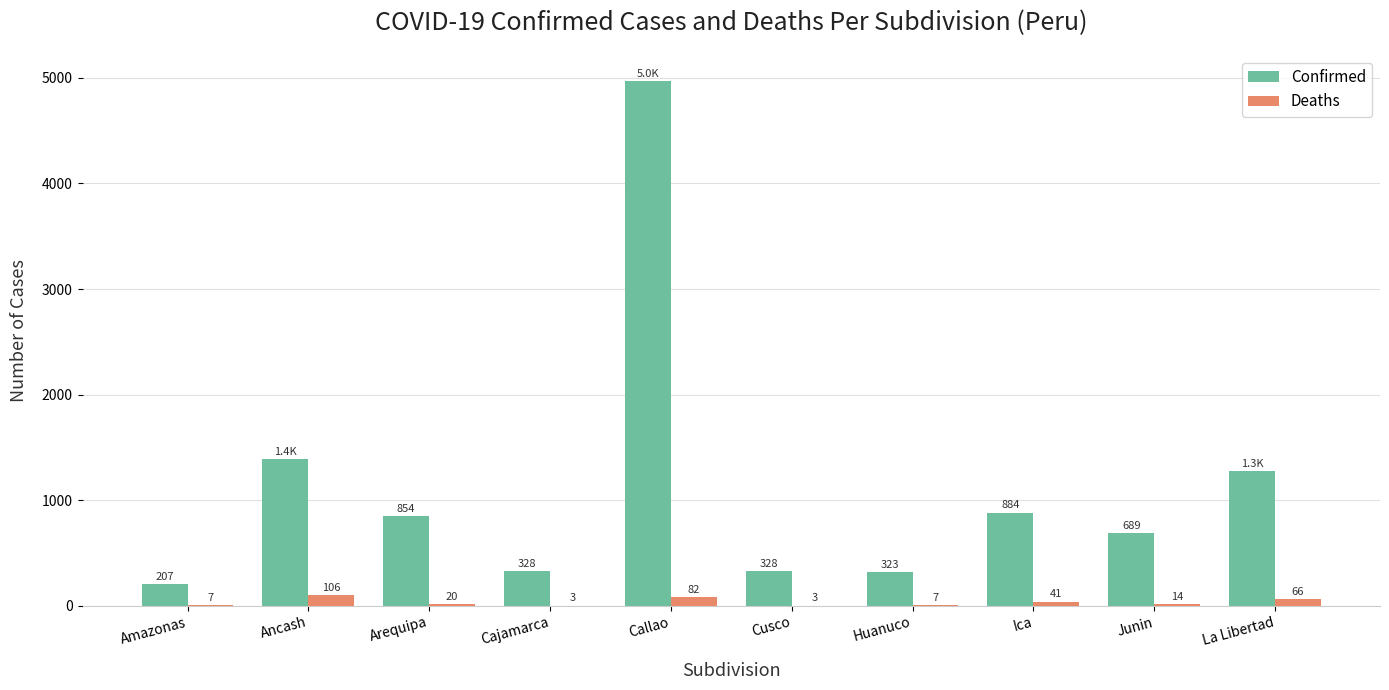

Which category has the highest value across all series?

Callao